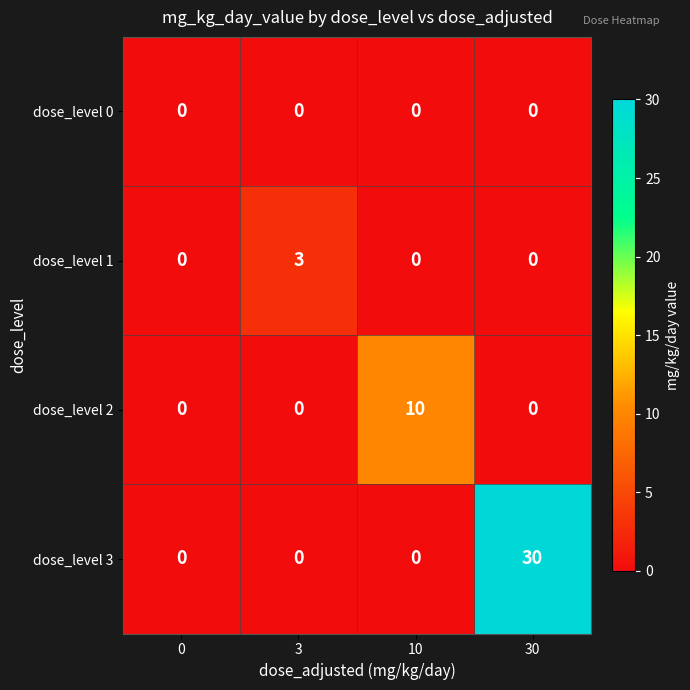

At which category is the sum across all series the highest?

30